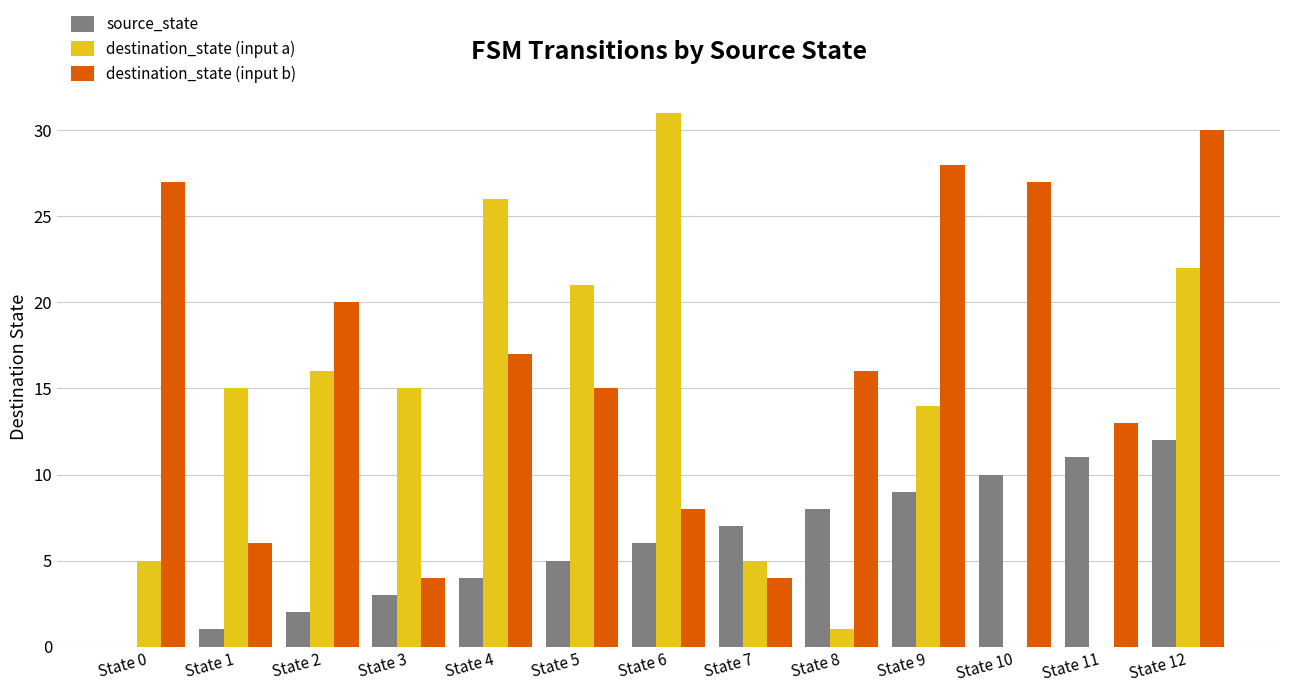

Is it true that source_state equals 7 at State 7?

True